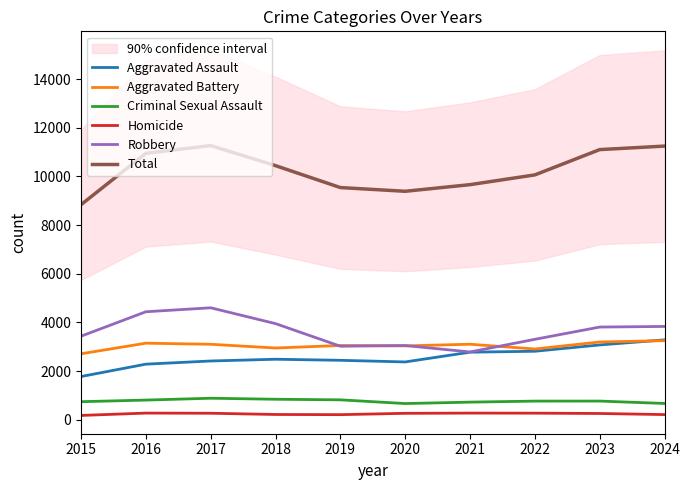

Is it true that Total equals 12437 at 2015?

False